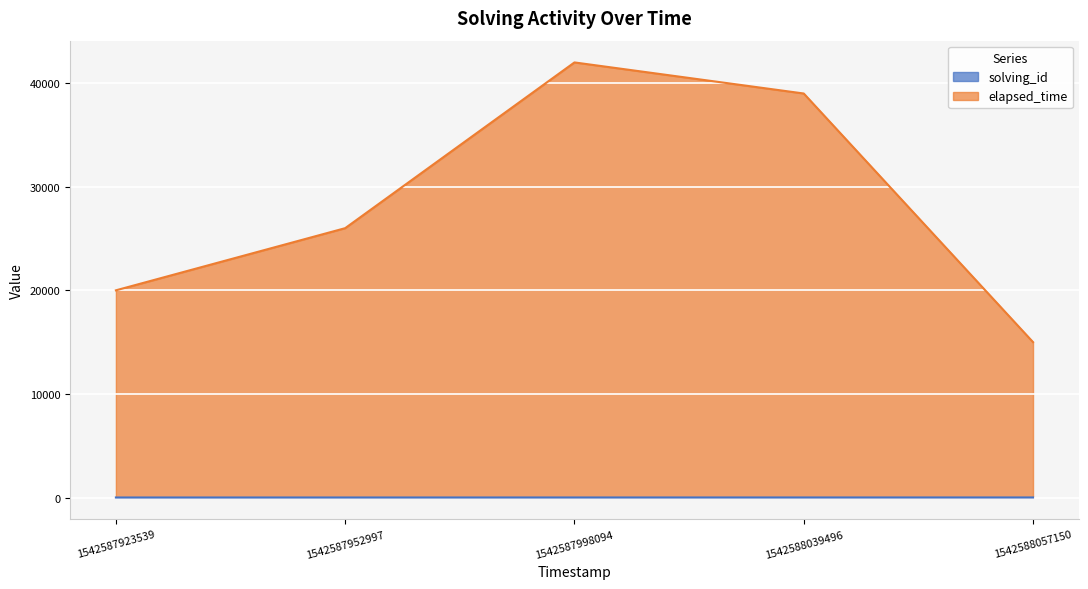

What is the value of the solving_id point at the 4th from the left?

4